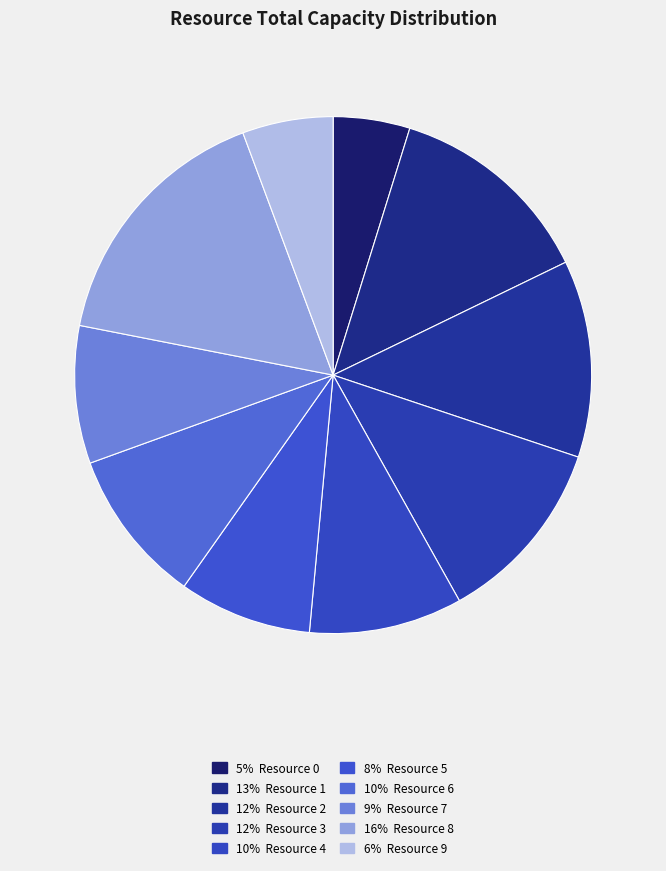

How many segments does this pie chart have?

10